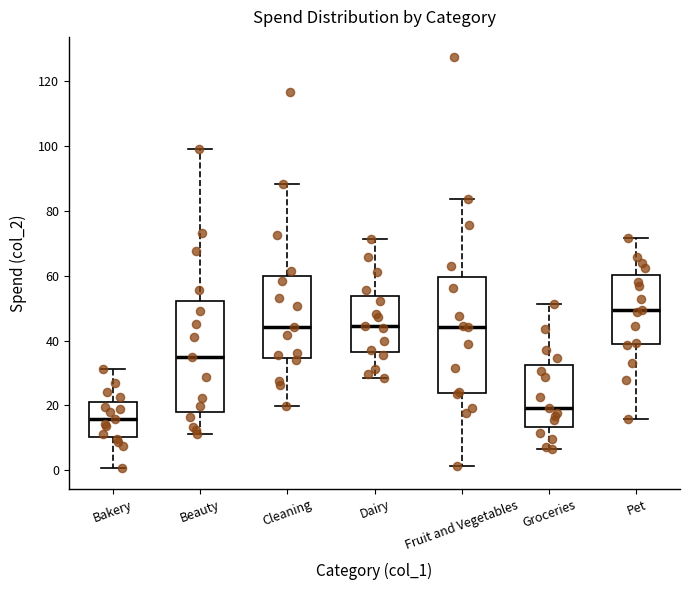

Reading left to right, transcribe this box plot: for each box, give where its median line is, the range the box spans, and where its two whiskers end, as read against the y-axis. The values are not printed on the chart, so give them approximately, as read against the axis.

Bakery: median 16, box 10 to 22, whiskers 0 to 32
Beauty: median 34, box 18 to 52, whiskers 12 to 100
Cleaning: median 44, box 34 to 60, whiskers 20 to 88
Dairy: median 44, box 36 to 54, whiskers 28 to 72
Fruit and Vegetables: median 44, box 24 to 60, whiskers 2 to 84
Groceries: median 20, box 14 to 32, whiskers 6 to 52
Pet: median 50, box 38 to 60, whiskers 16 to 72